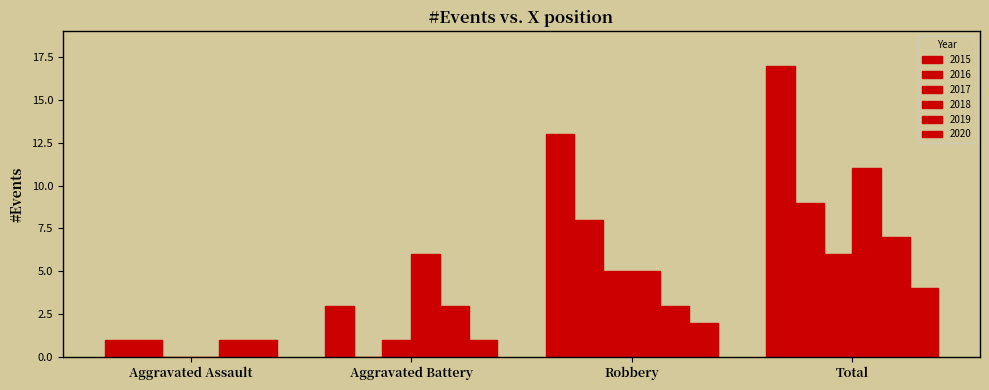

What is the label of the 3rd bar from the left?

Robbery